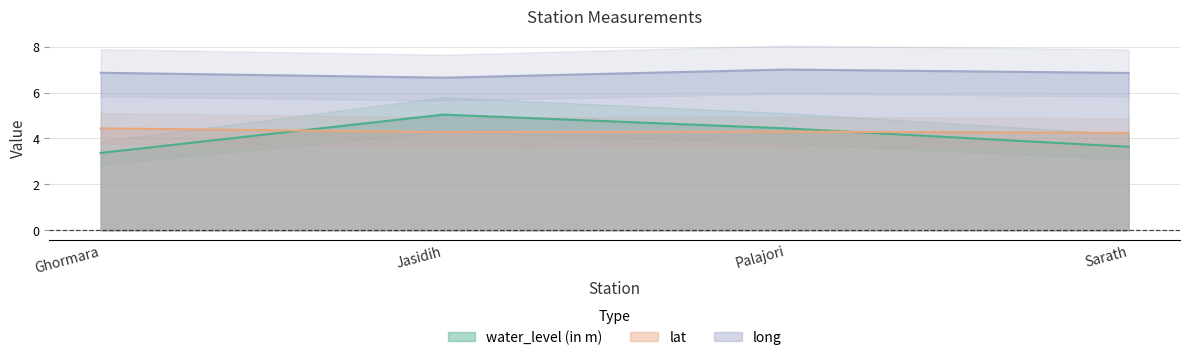

What is the spread (max minus min) of values at Sarath?

3.2